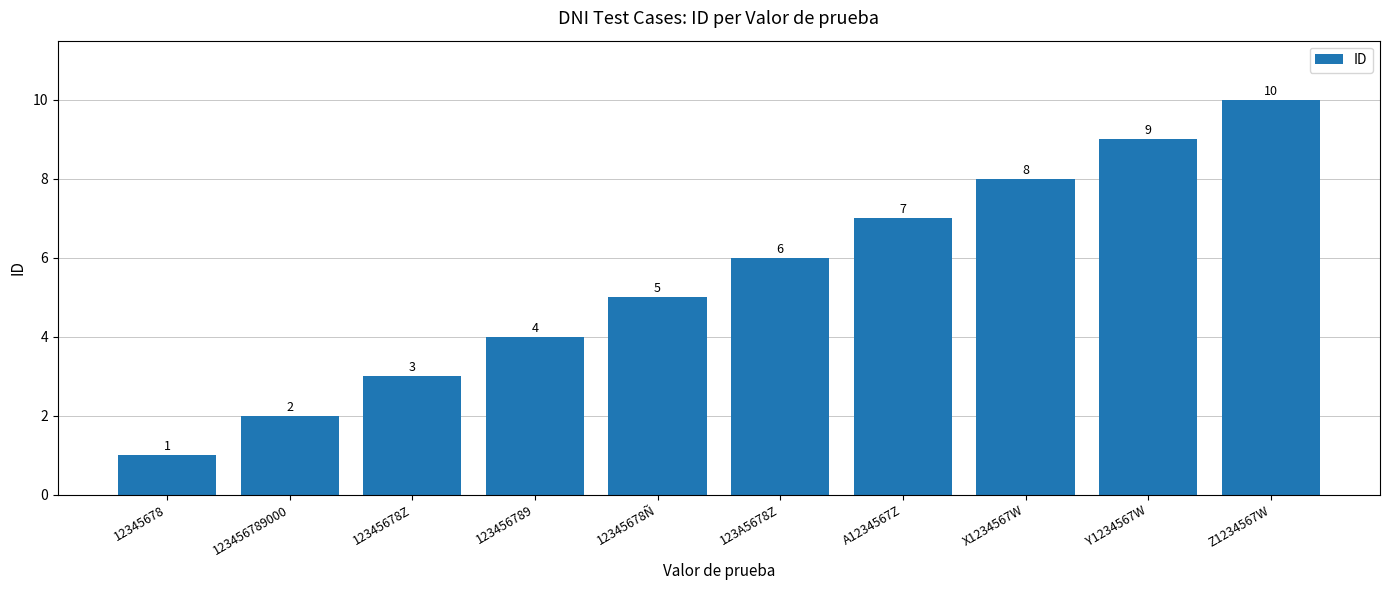

What value does the data have at 12345678Ñ?

5